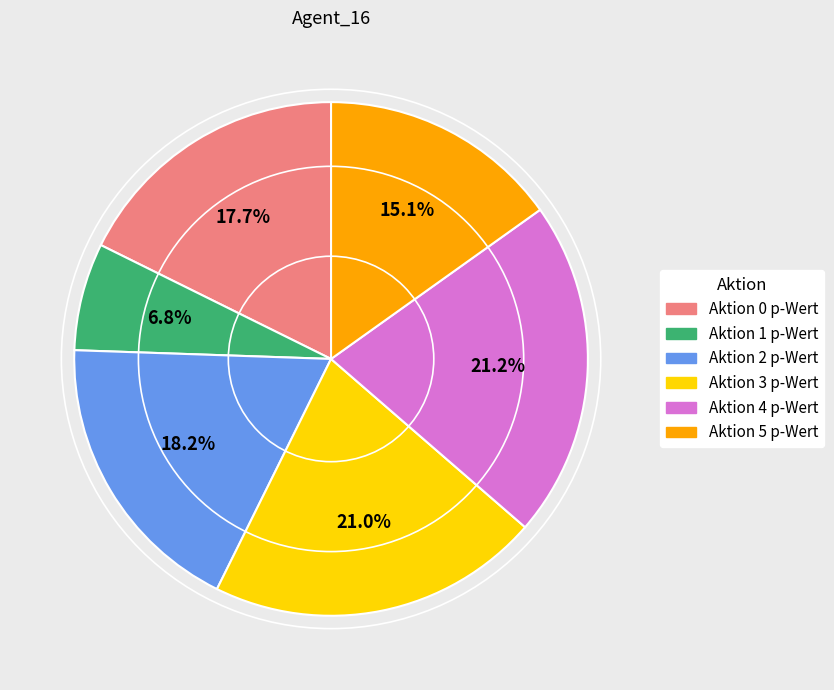

What is the total percentage of Aktion 1 p-Wert and Aktion 2 p-Wert?

25.0%